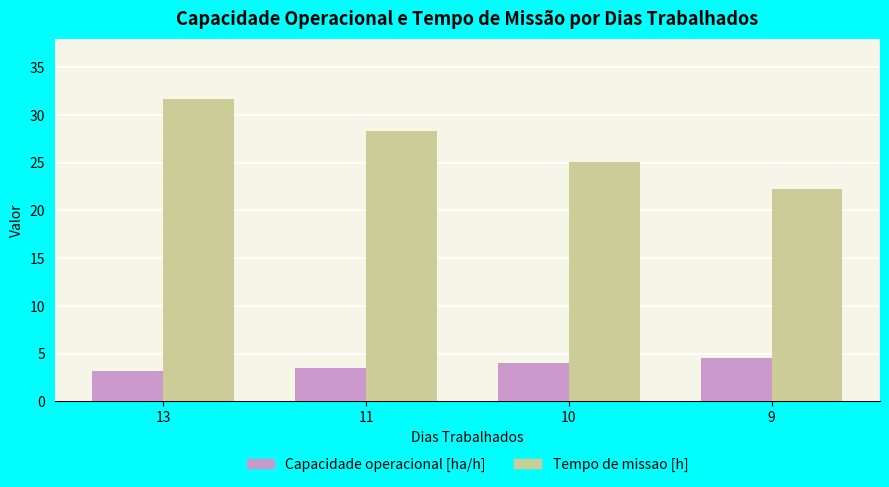

What is the minimum value for Tempo de missao [h]?

22.2